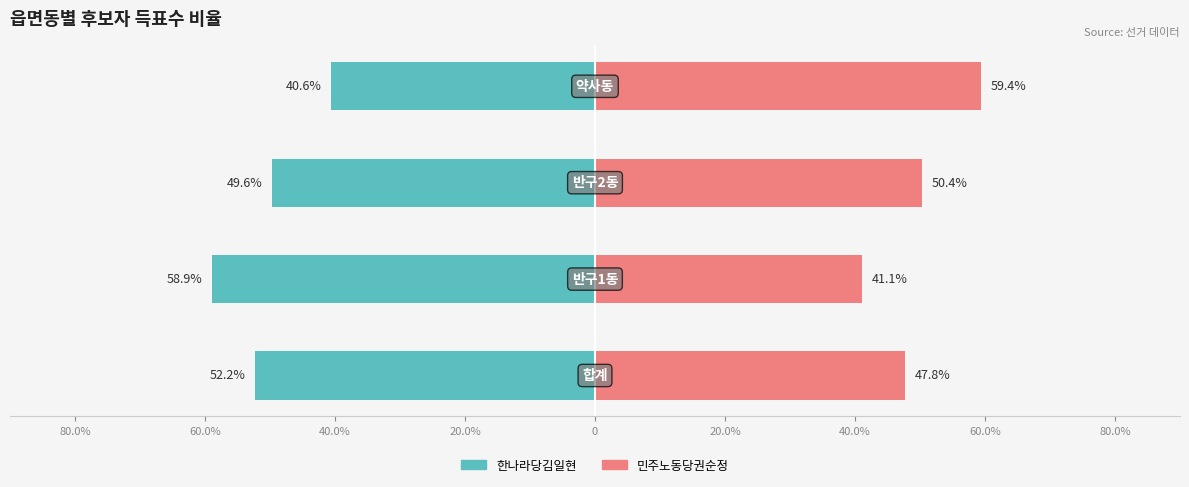

Which series has the widest spread of values?

한나라당김일현